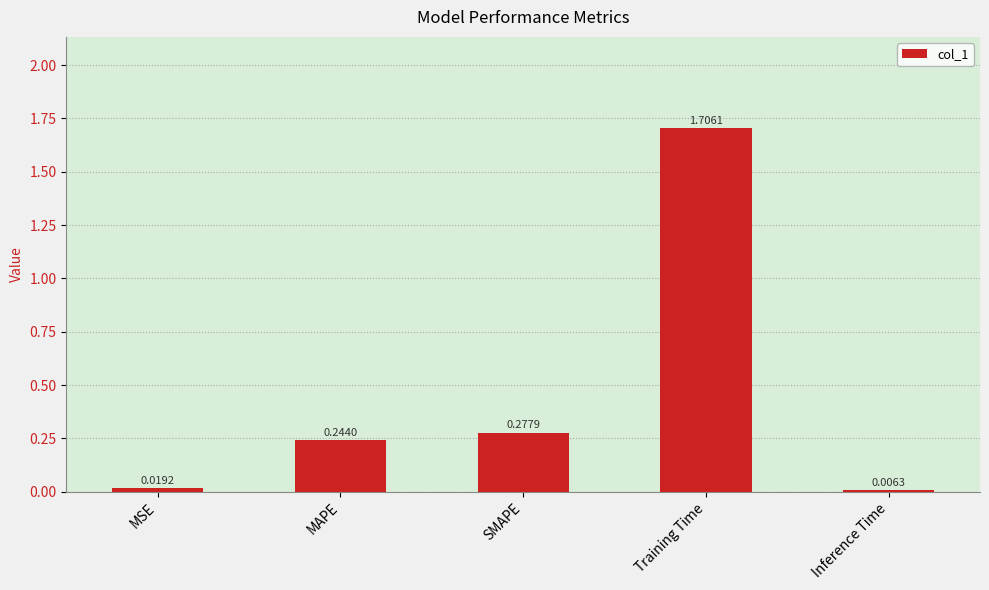

What is the sum of the values at Training Time and SMAPE?

2.0